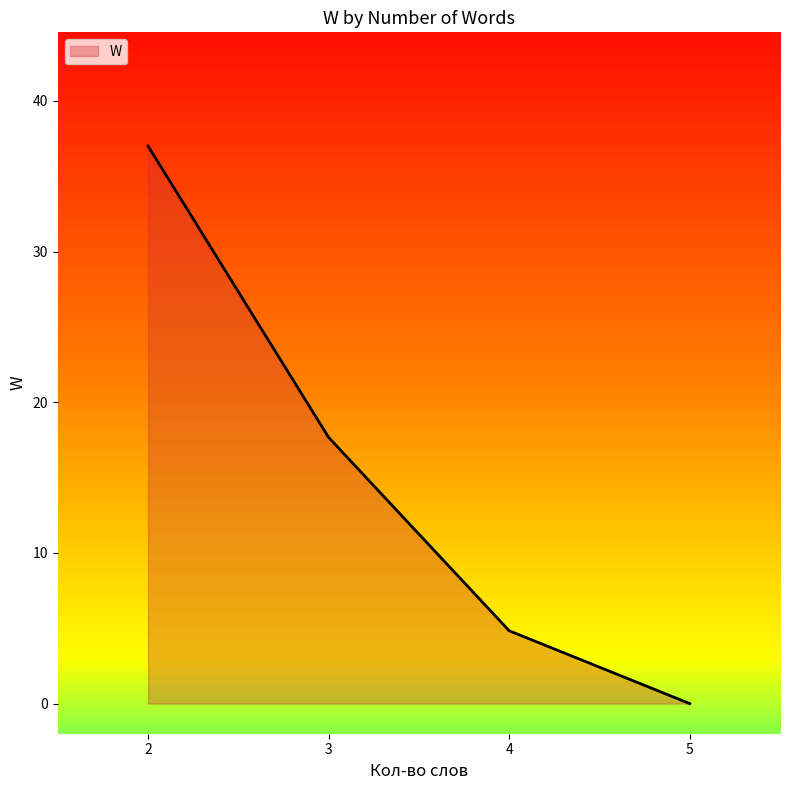

True or false: there are more than 1 points higher than both neighbors.

False